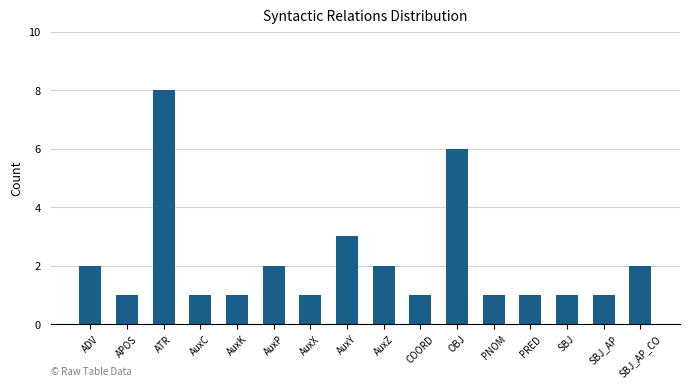

How many values are between 1 and 2?

13